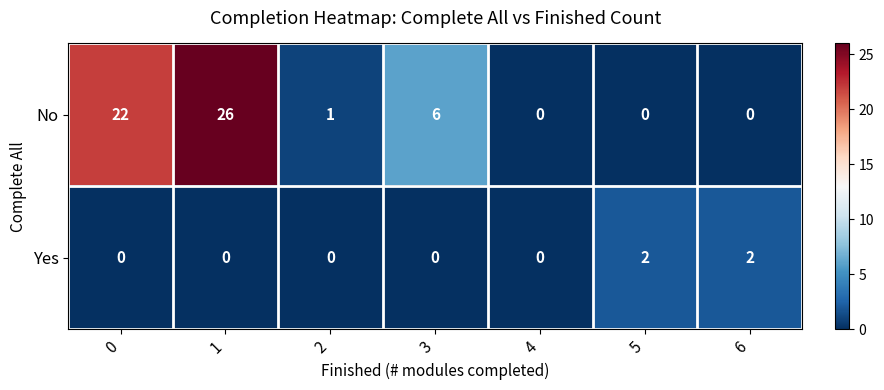

Reading left to right, transcribe all the data shown in this chart.

No: 22	26	1	6	0	0	0
Yes: 0	0	0	0	0	2	2